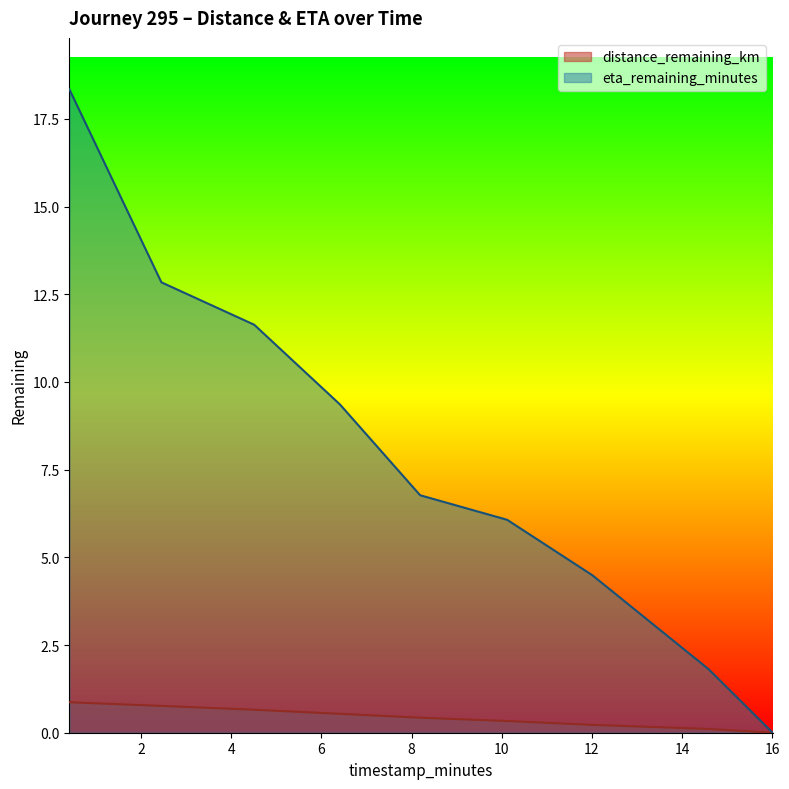

What is the label of the 4th point from the right?

10.12